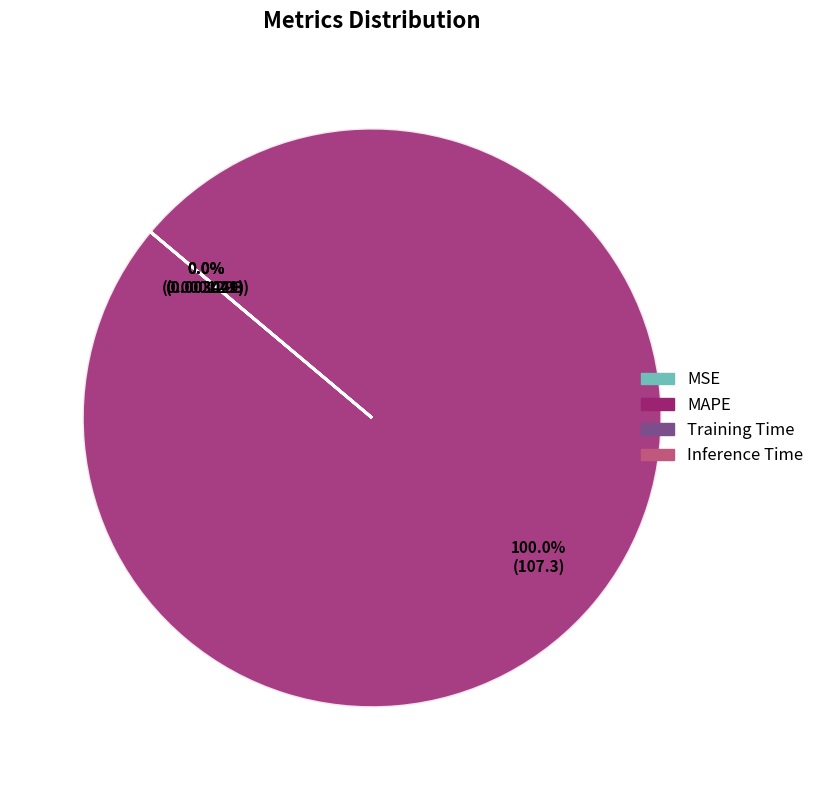

Which slice represents more than half of the pie?

MAPE